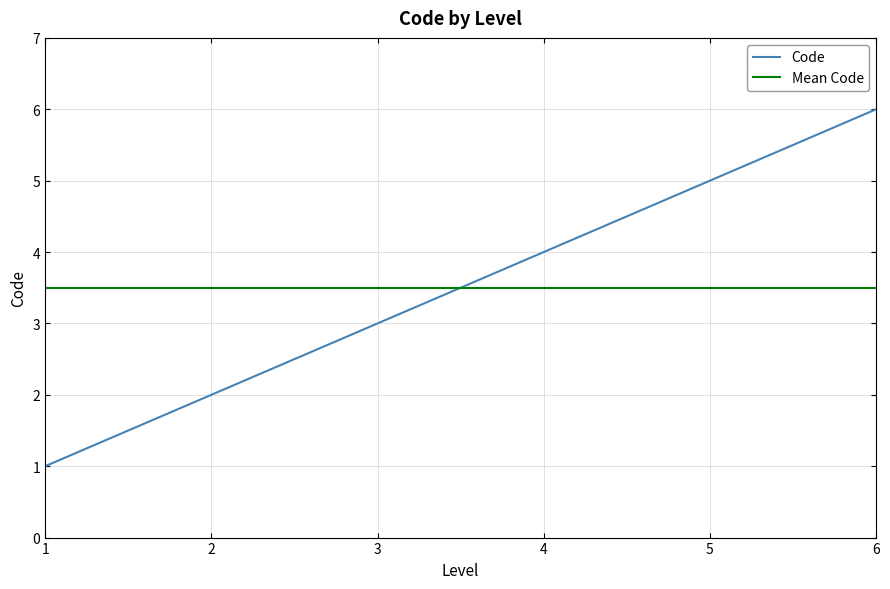

Rank the series by their maximum value, from highest to lowest.

Code, Mean Code